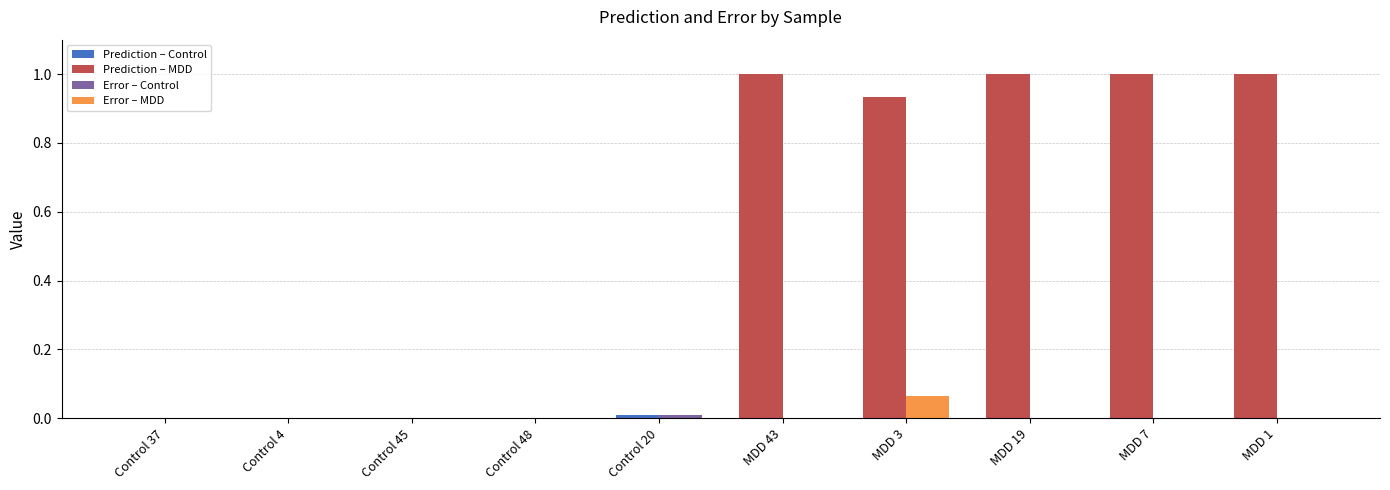

What is the total value across all series at MDD 7?

1.0